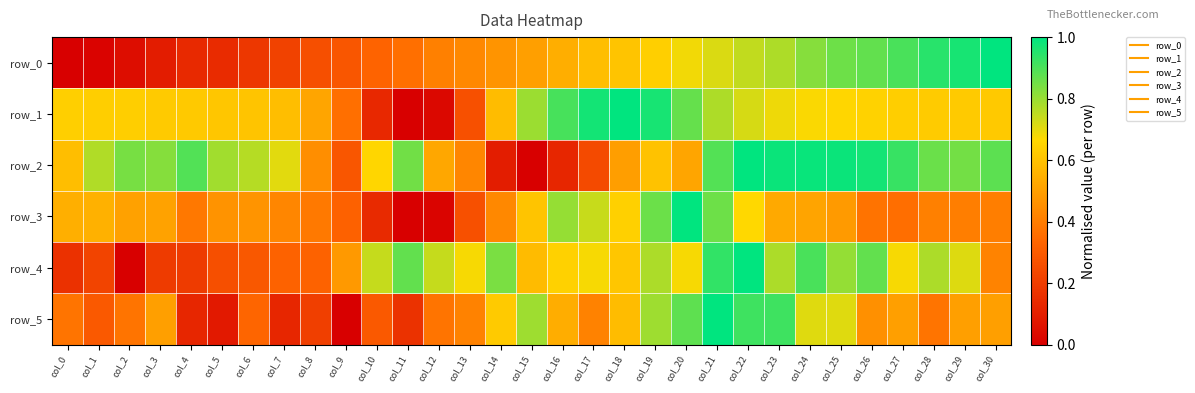

What is the sum of all row_1 values?

19.0